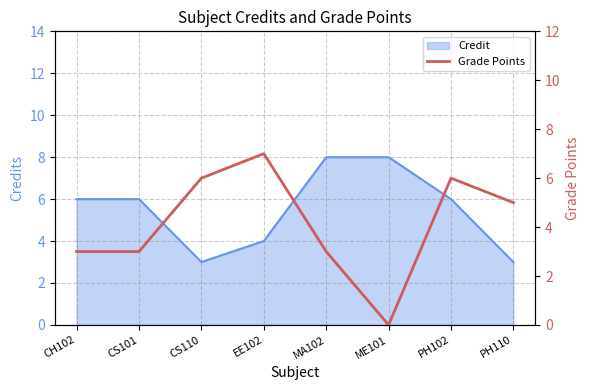

The value of Credit at EE102 is 2. True or false?

False